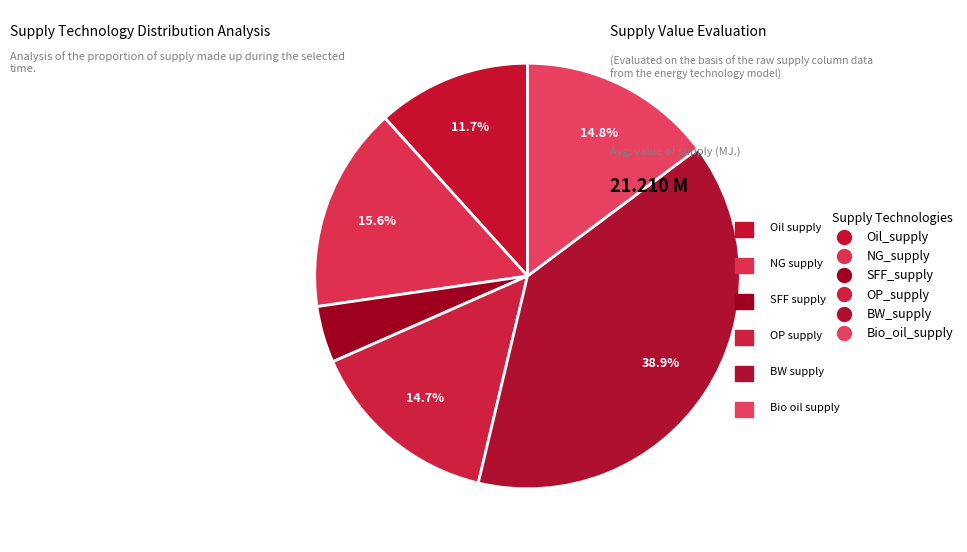

Is there any slice that represents more than half of the pie?

No